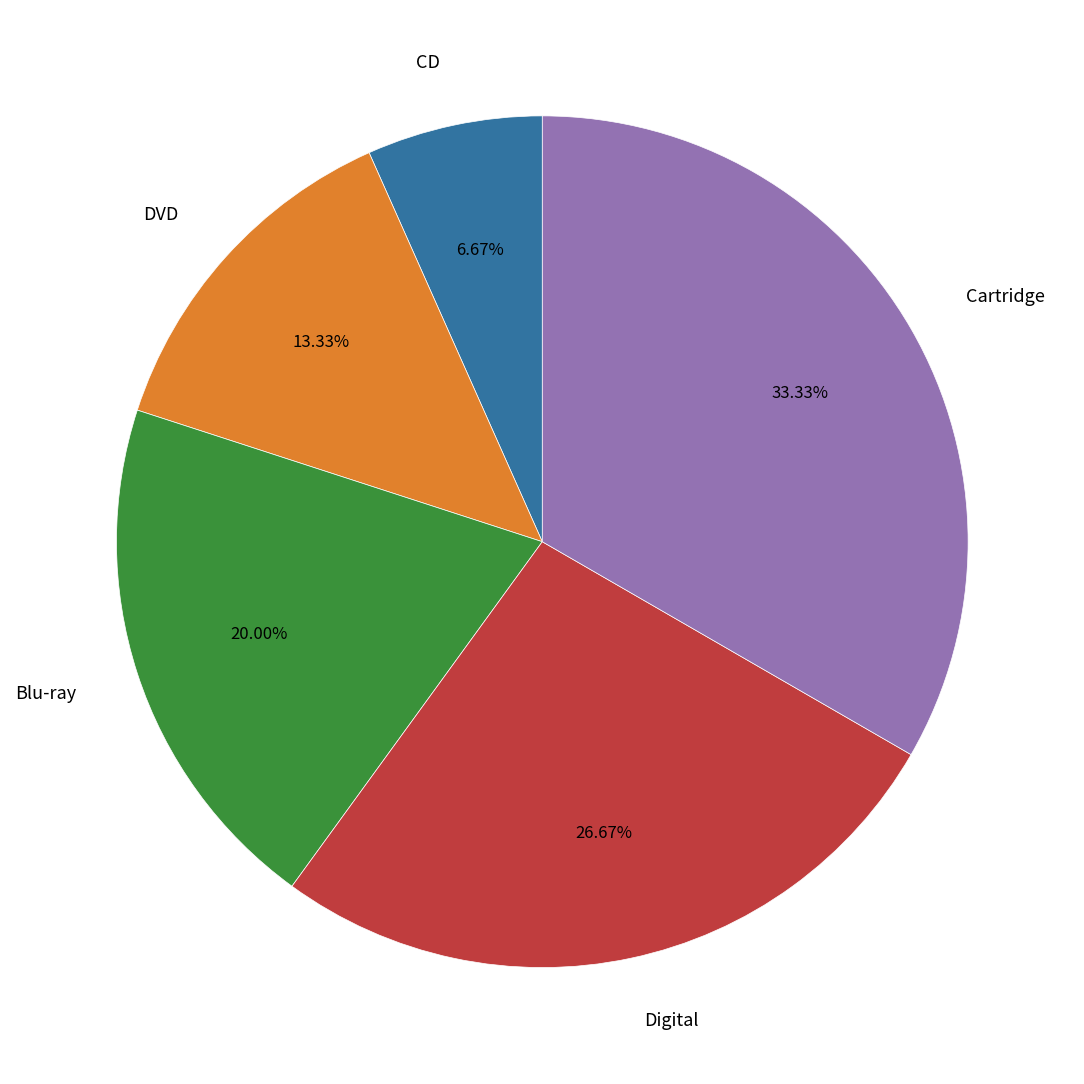

How many slices are in this pie chart?

5